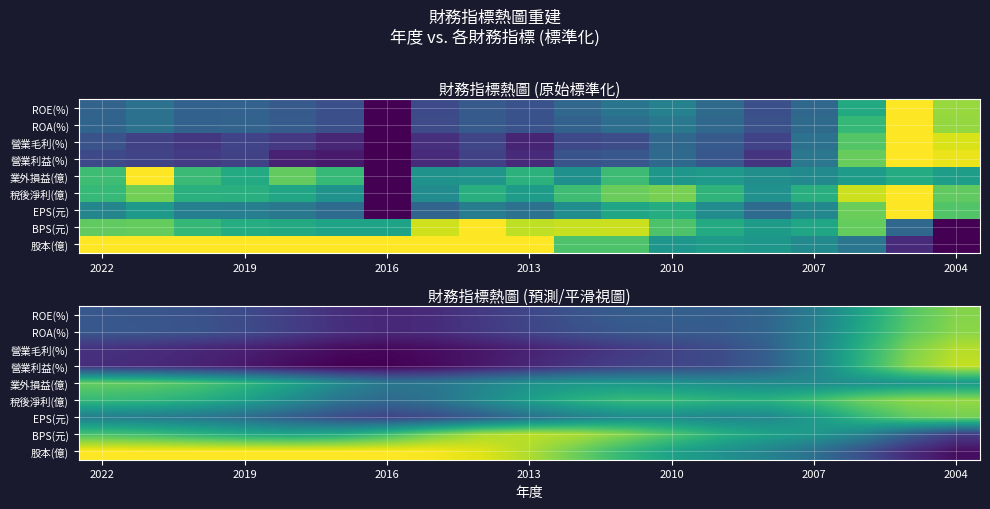

Which label corresponds to the smallest value in the chart?

2016